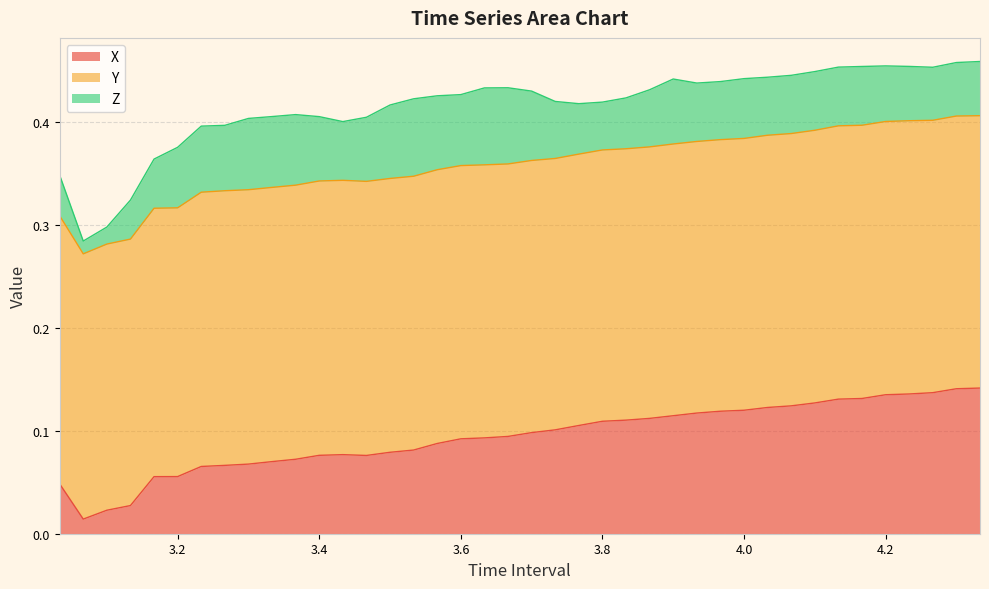

Reading left to right, list all the values displayed in this chart.

X: 0.0	0.0	0.0	0.0	0.1	0.1	0.1	0.1	0.1	0.1	0.1	0.1	0.1	0.1	0.1	0.1	0.1	0.1	0.1	0.1	0.1	0.1	0.1	0.1	0.1	0.1	0.1	0.1	0.1	0.1	0.1	0.1	0.1	0.1	0.1	0.1	0.1	0.1	0.1	0.1
Y: 0.3	0.3	0.3	0.3	0.3	0.3	0.3	0.3	0.3	0.3	0.3	0.3	0.3	0.3	0.3	0.3	0.3	0.3	0.3	0.3	0.3	0.3	0.3	0.3	0.3	0.3	0.3	0.3	0.3	0.3	0.3	0.3	0.3	0.3	0.3	0.3	0.3	0.3	0.3	0.3
Z: 0.0	0.0	0.0	0.0	0.0	0.1	0.1	0.1	0.1	0.1	0.1	0.1	0.1	0.1	0.1	0.1	0.1	0.1	0.1	0.1	0.1	0.1	0.0	0.0	0.0	0.1	0.1	0.1	0.1	0.1	0.1	0.1	0.1	0.1	0.1	0.1	0.1	0.1	0.1	0.1